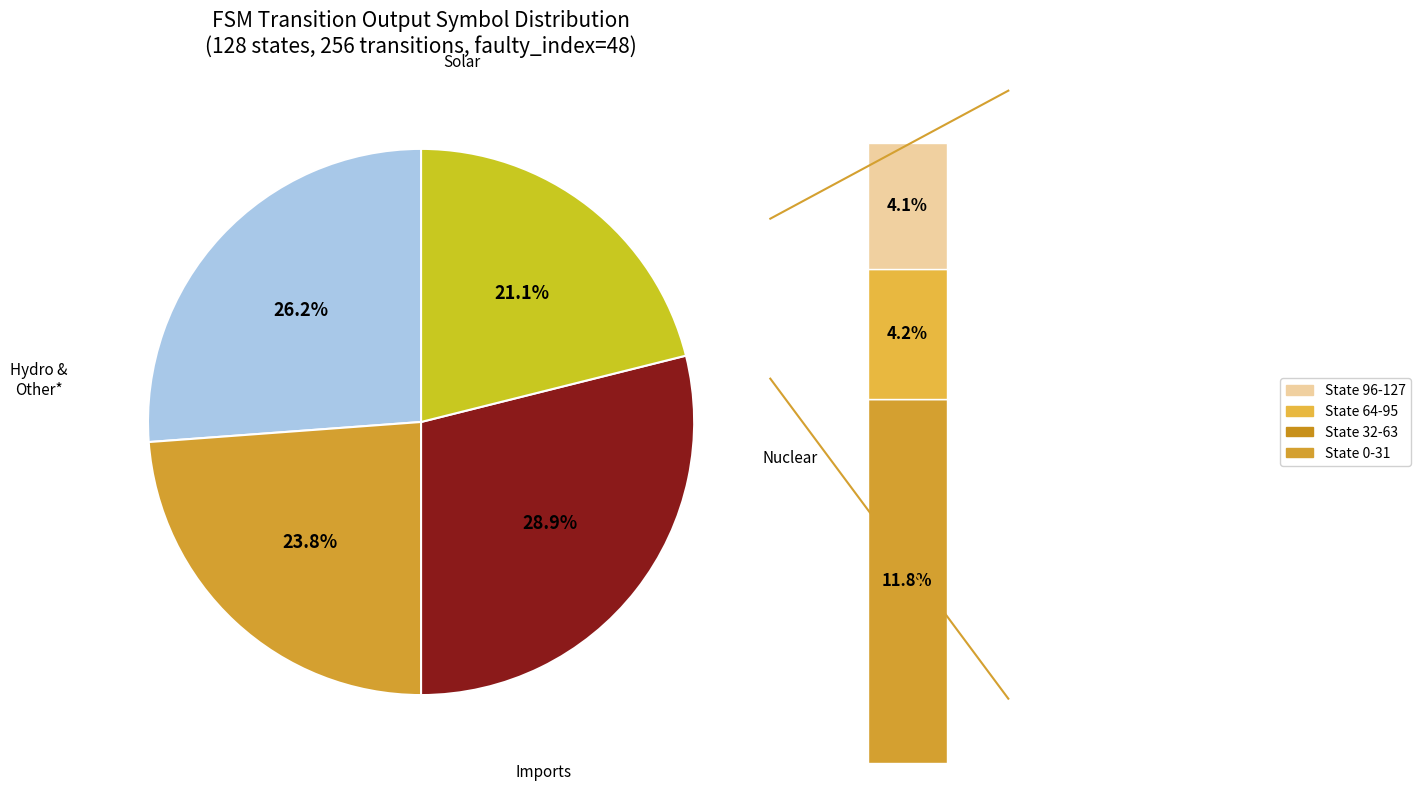

Combined, what portion of the pie is output_symbol=0 (a) and output_symbol=1 (a)?

50.0%